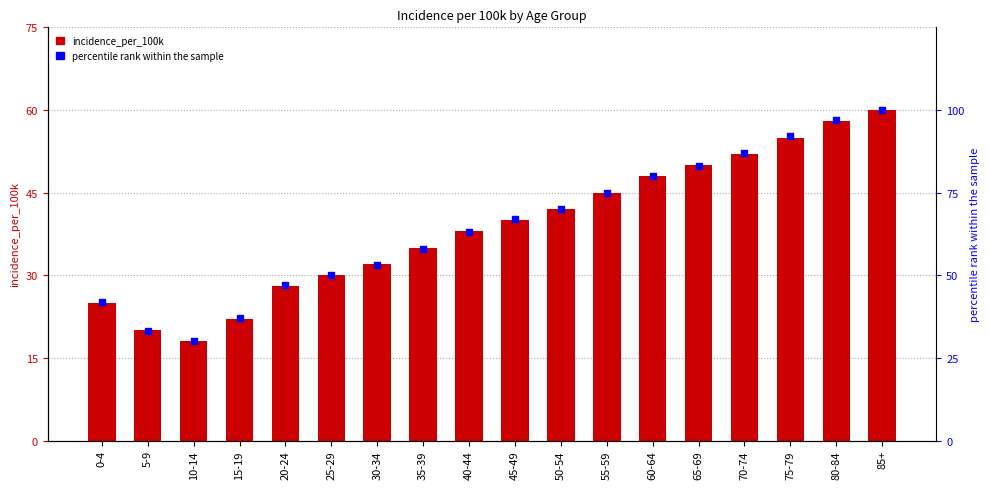

Is the value of incidence_per_100k at 25-29 greater than the value of percentile rank within the sample at 40-44?

No